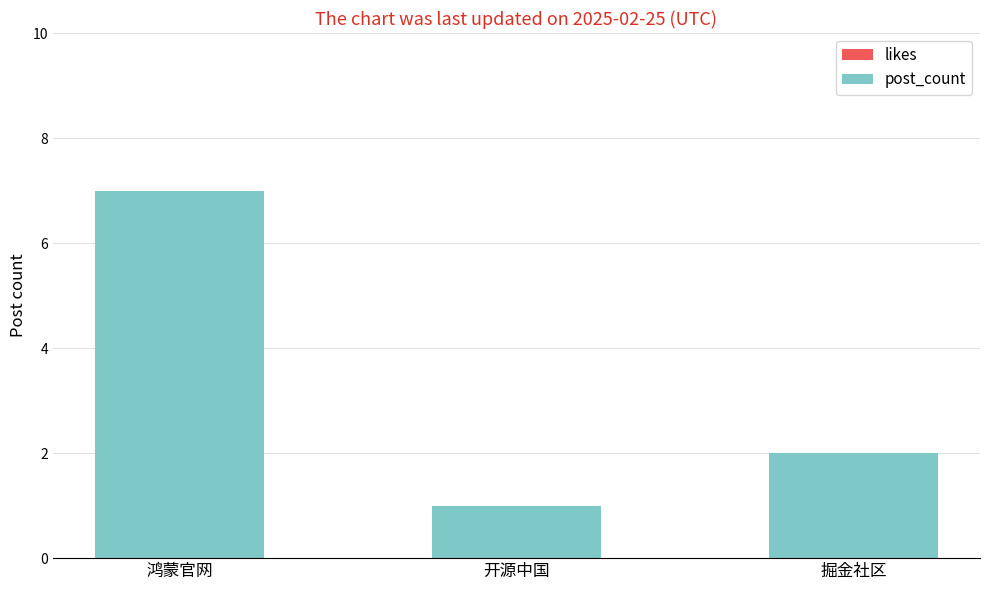

What is the label of the 1st bar from the right?

掘金社区